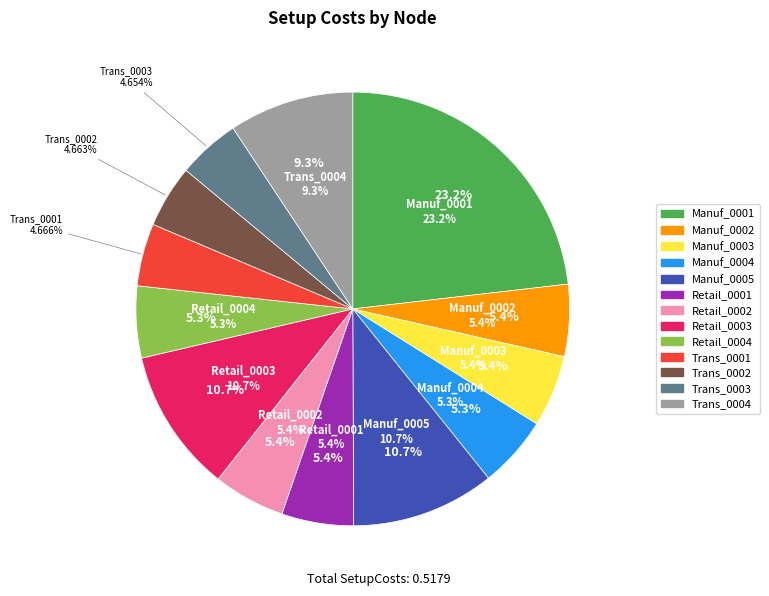

Is it true that Manuf_0005 is 11% of the pie?

True